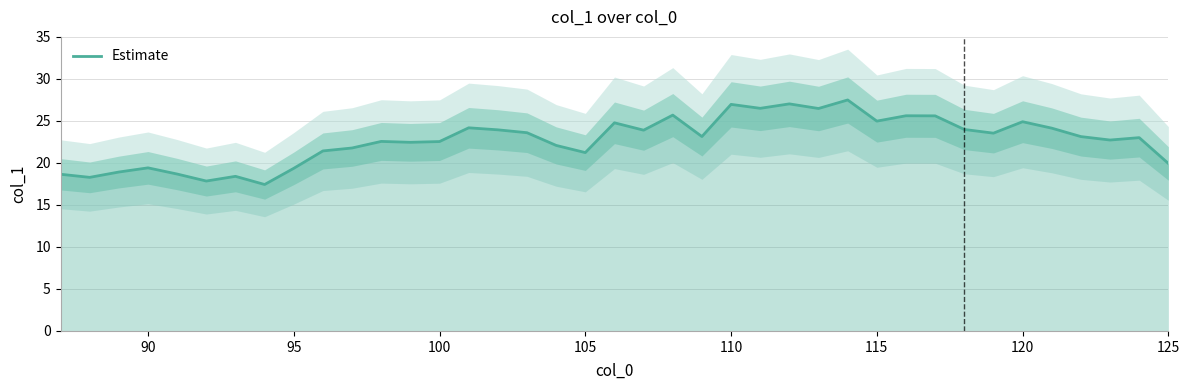

Is it true that Estimate equals 21.2 at 105?

True